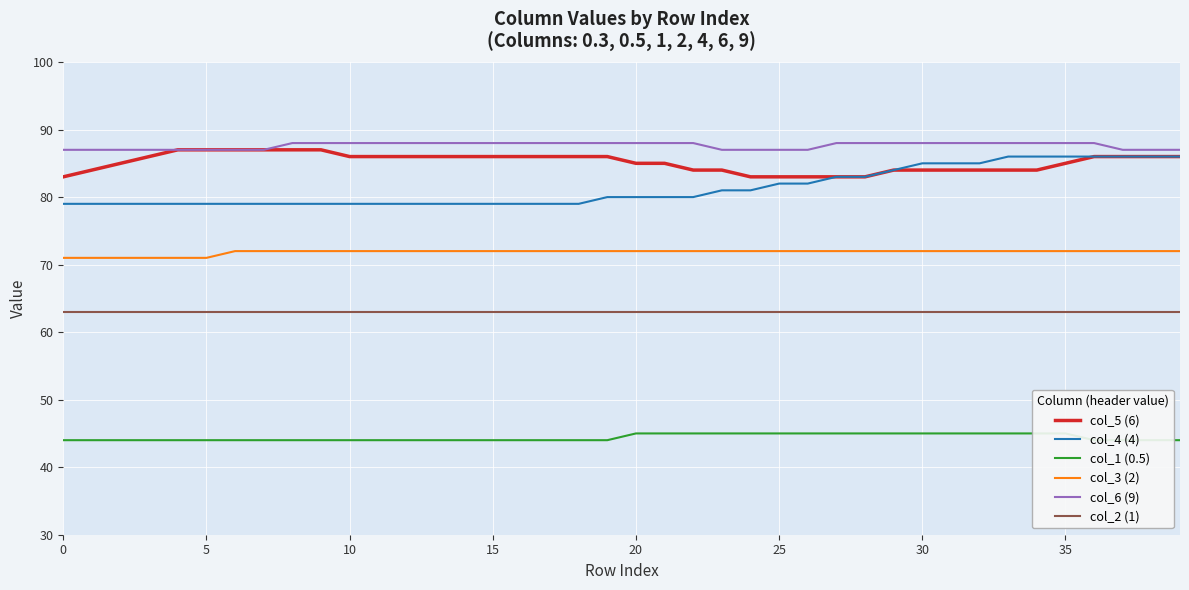

True or false: col_3 (2) and col_5 (6) cross at least once.

False